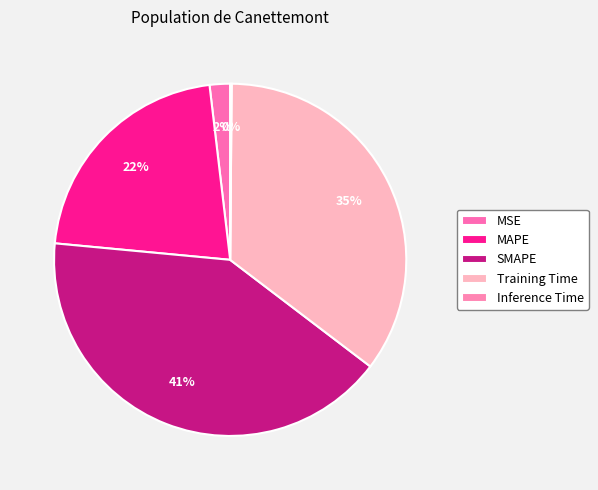

Is MAPE the majority of the pie?

No